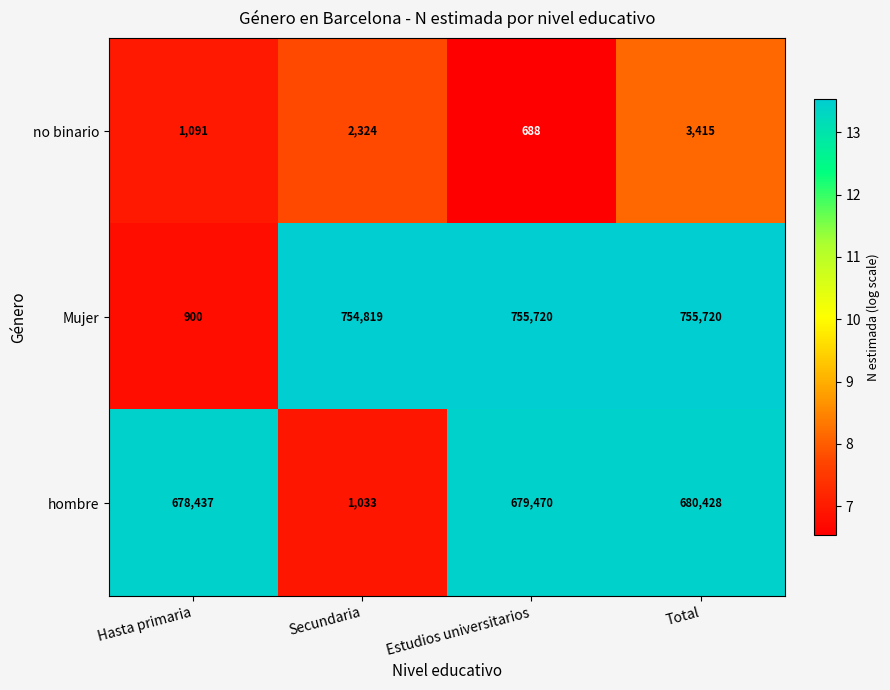

Which series has the largest total across all categories?

Mujer